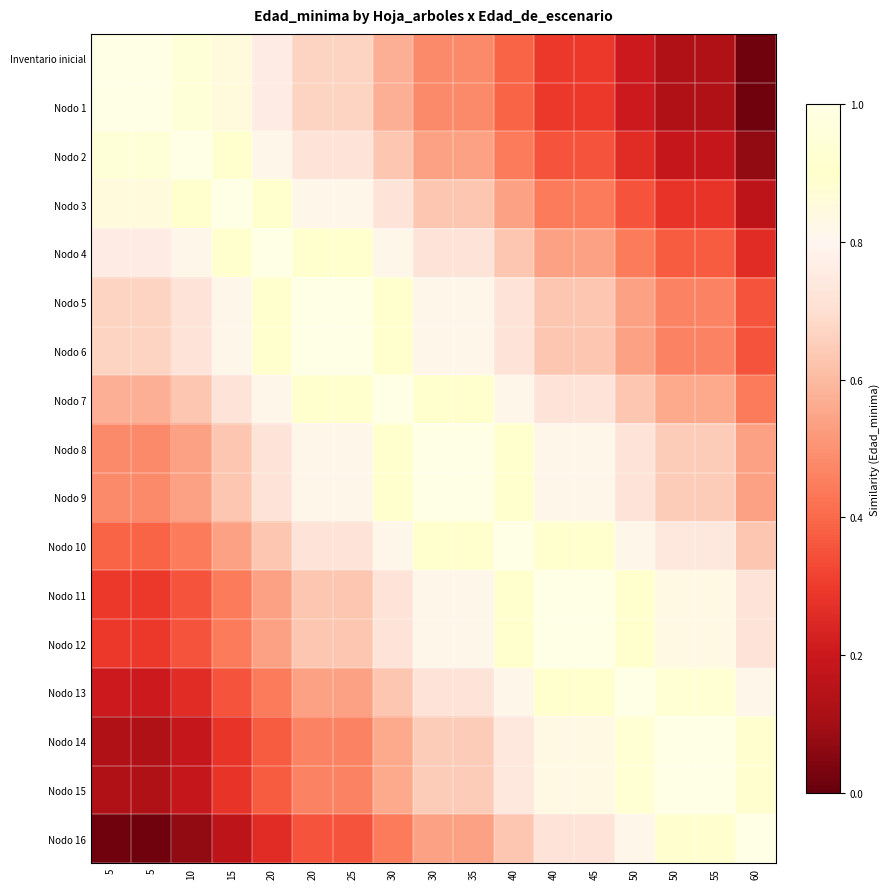

What is the spread (max minus min) of values at 55?

0.9